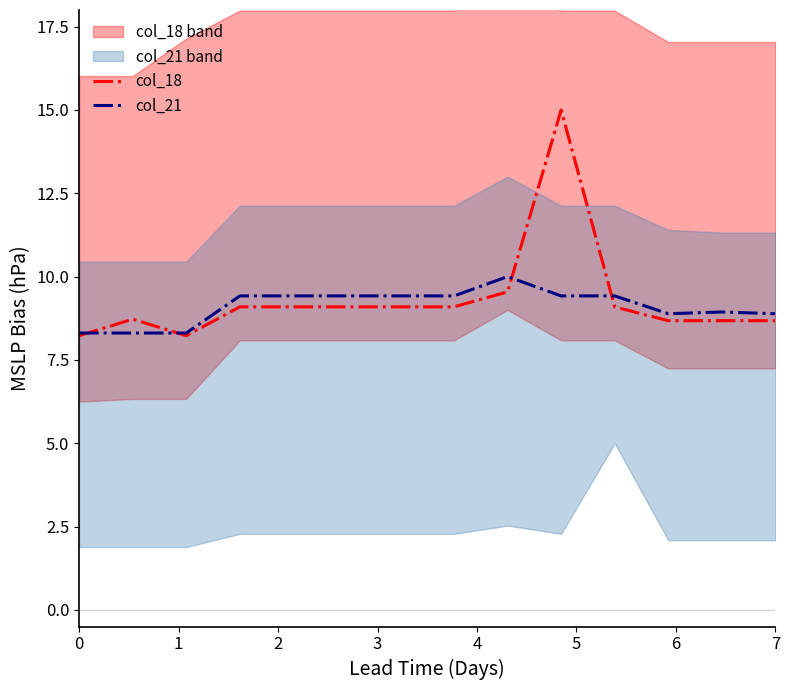

The col_21 series shows 8.3 at 0. True or false?

True